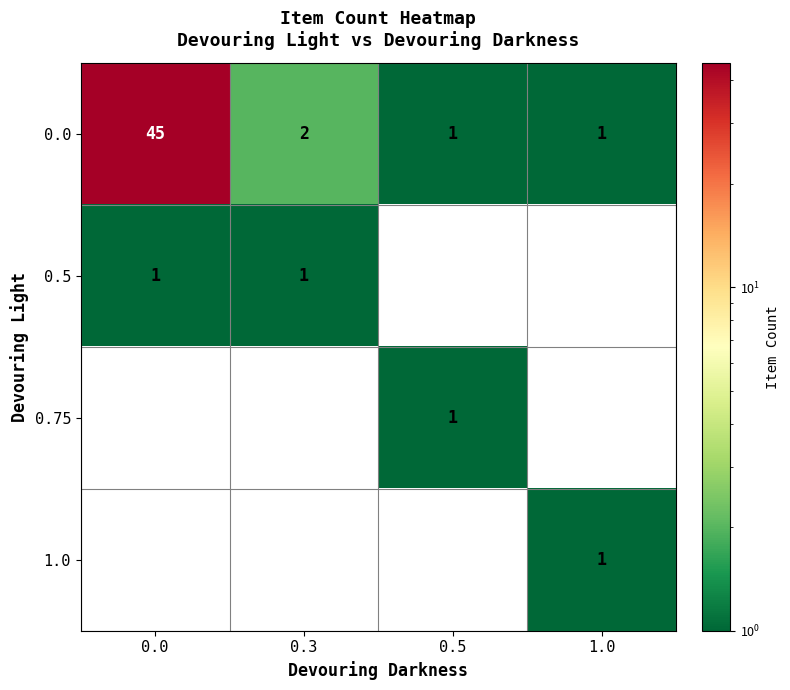

The value of 1.0 at 1.0 is 1. True or false?

True